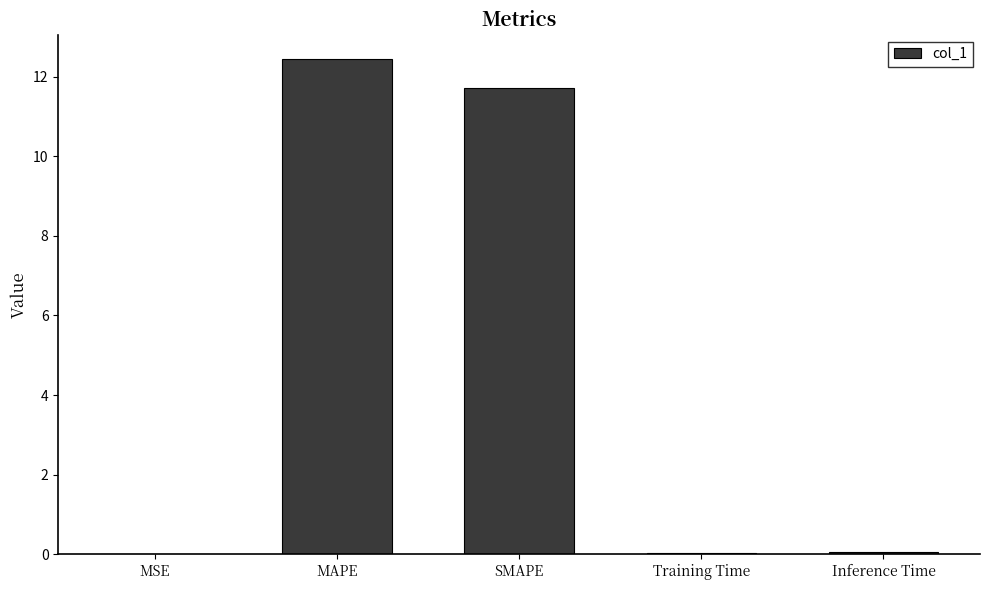

What is the difference between the values at MAPE and MSE?

12.4